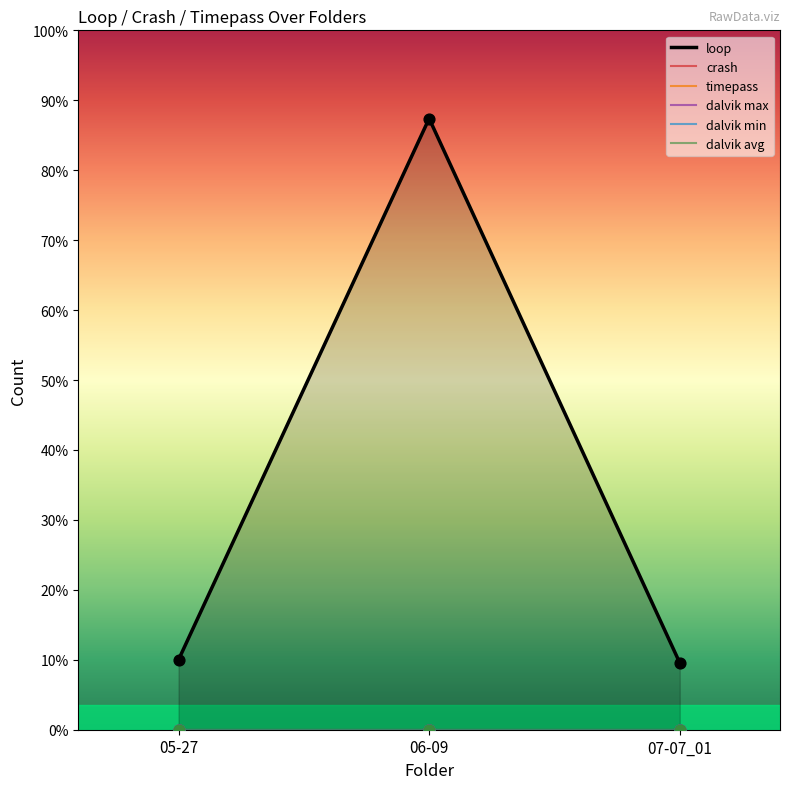

Is the value of dalvik max at 05-27 greater than the value of dalvik avg at 05-27?

No